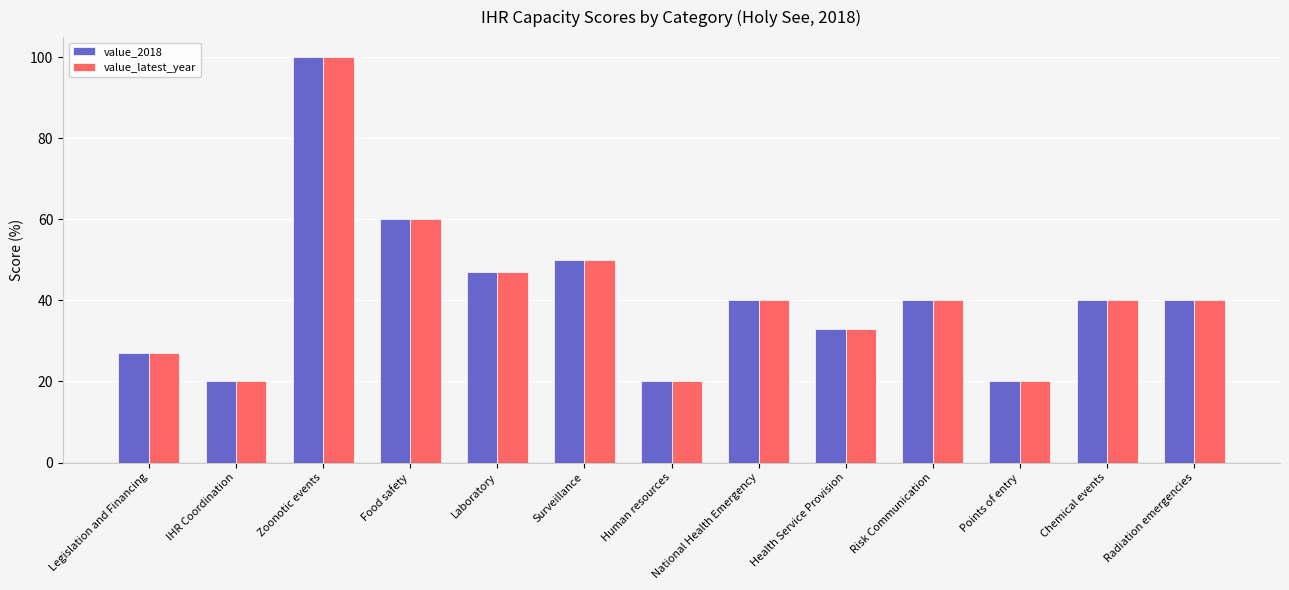

What is the difference between the maximum and minimum values in the value_latest_year series?

80